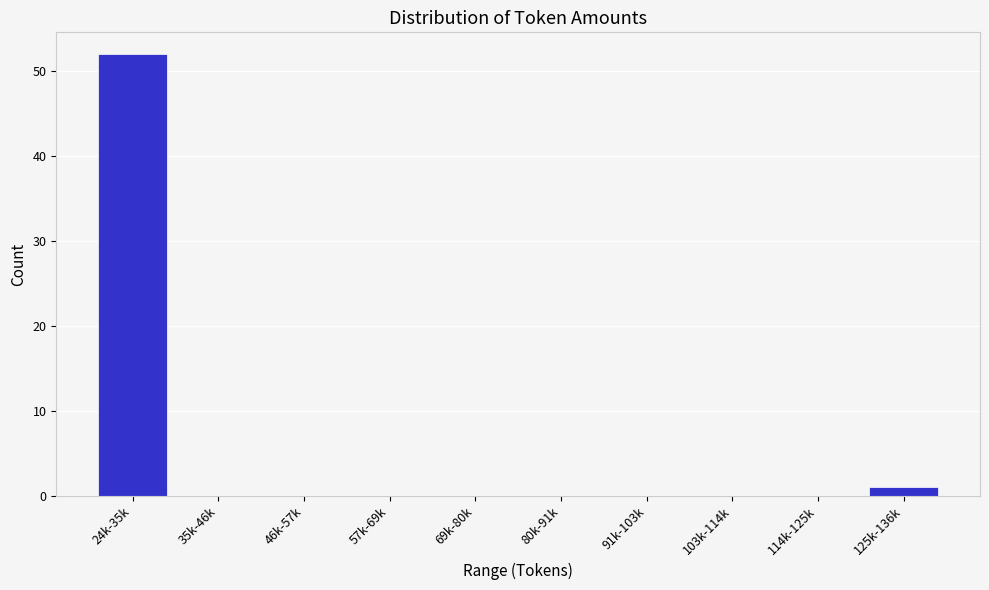

Reading left to right, extract all data points from this chart.

24k-35k=52	35k-46k=0	46k-57k=0	57k-69k=0	69k-80k=0	80k-91k=0	91k-103k=0	103k-114k=0	114k-125k=0	125k-136k=1